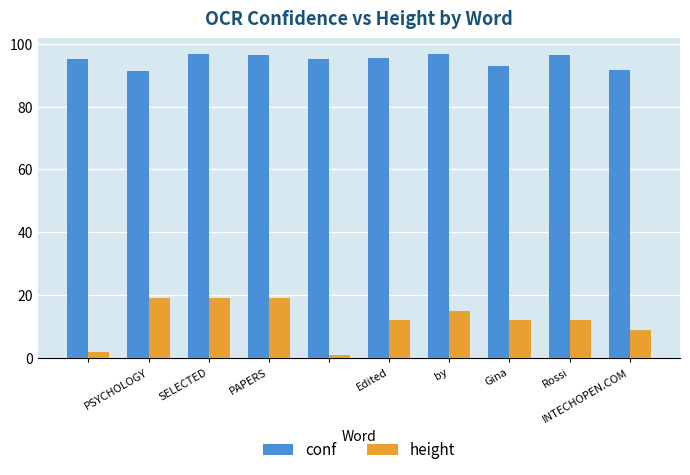

What is the lowest value of the conf series?

91.4